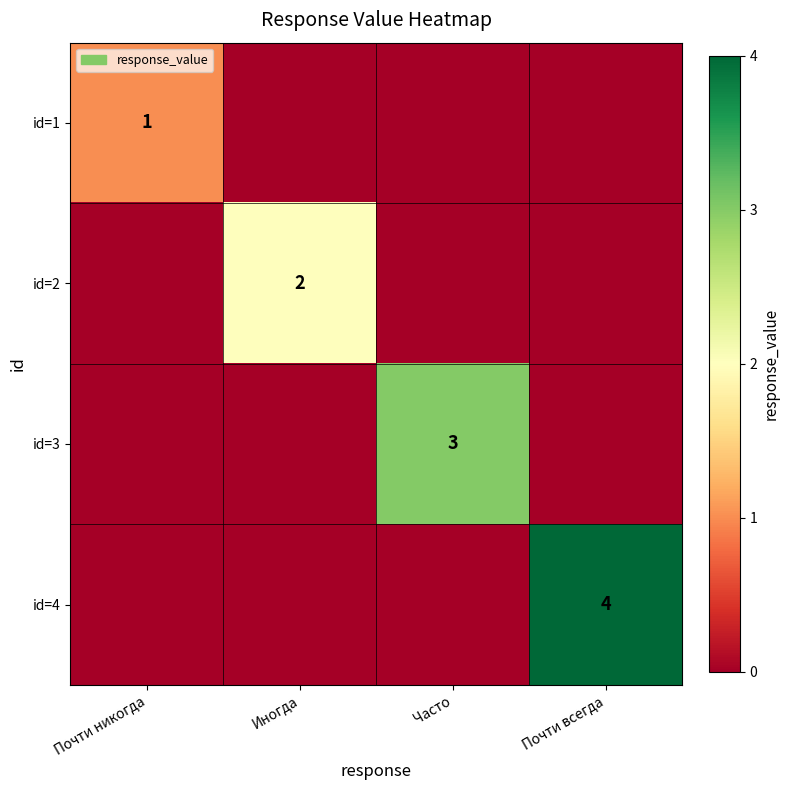

The id=3 series shows 5 at Часто. True or false?

False